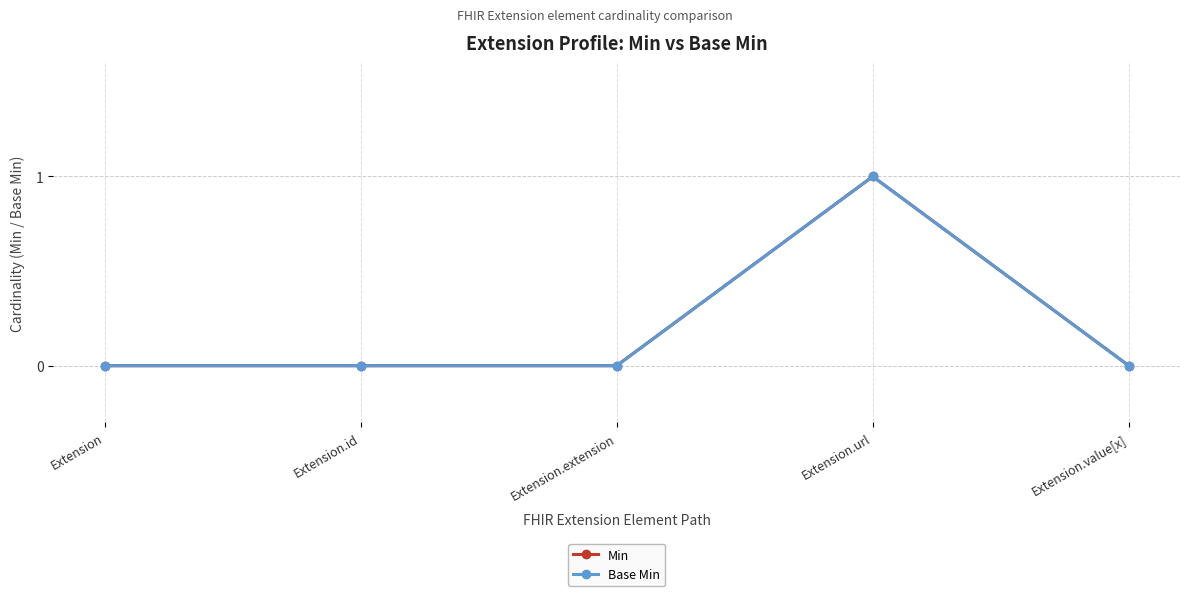

Is this an area chart (filled region under the line)?

No